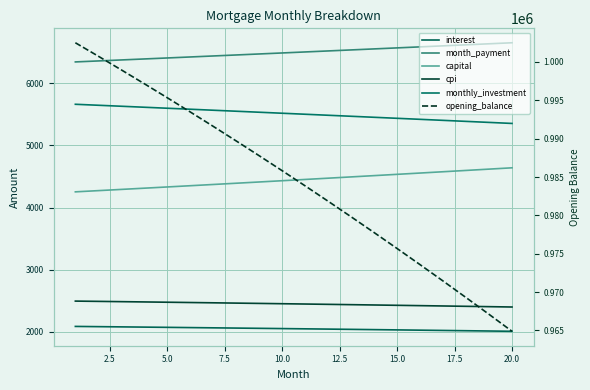

What is the difference between the maximum and minimum values in the interest series?

78.4